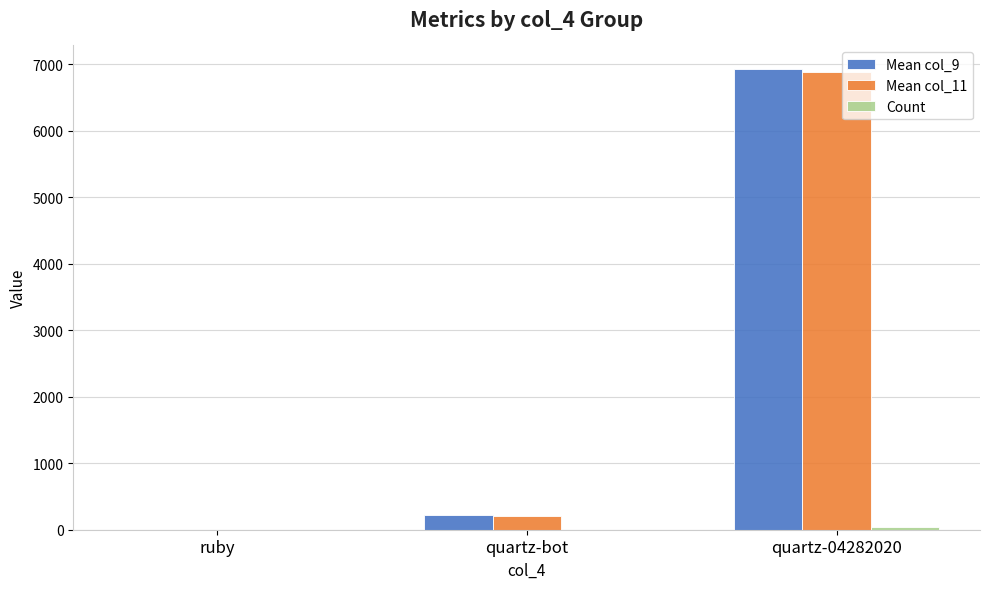

At which category does the chart reach its peak across all series?

quartz-04282020